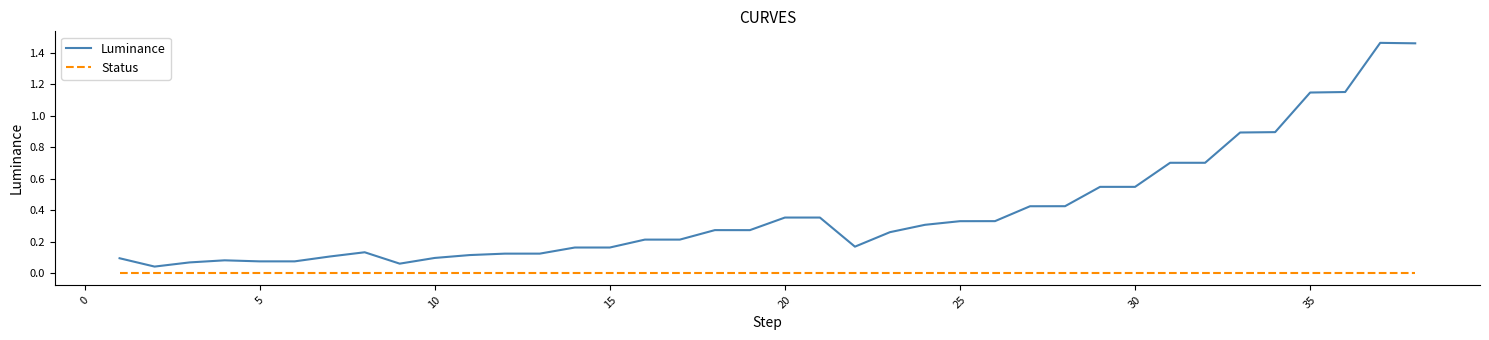

Which series has the widest spread of values?

Luminance